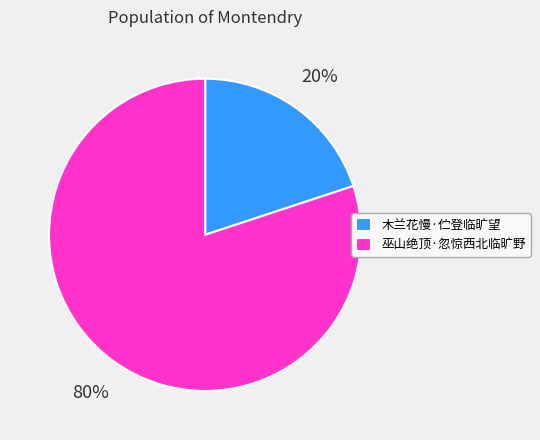

What is the ratio of the value at 木兰花慢·伫登临旷望 to the value at 巫山绝顶·忽惊西北临旷野?

0.2